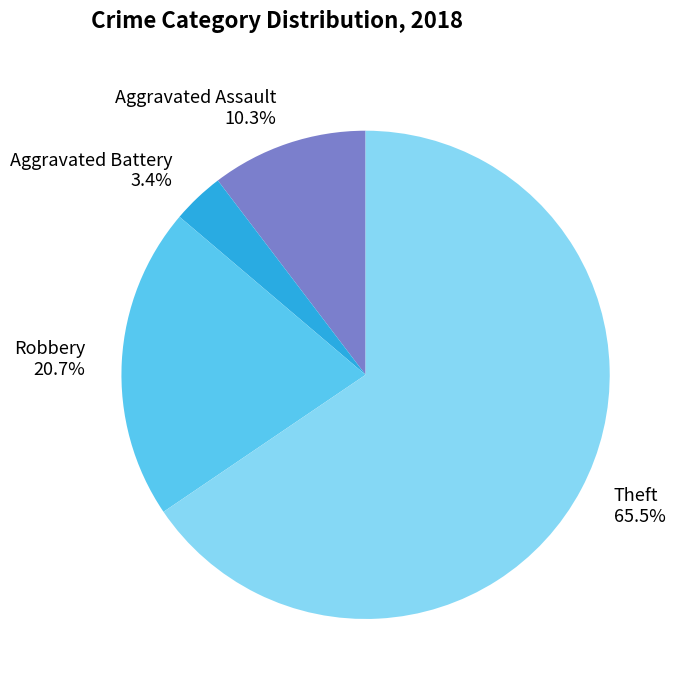

Is there a majority slice in this chart?

Yes